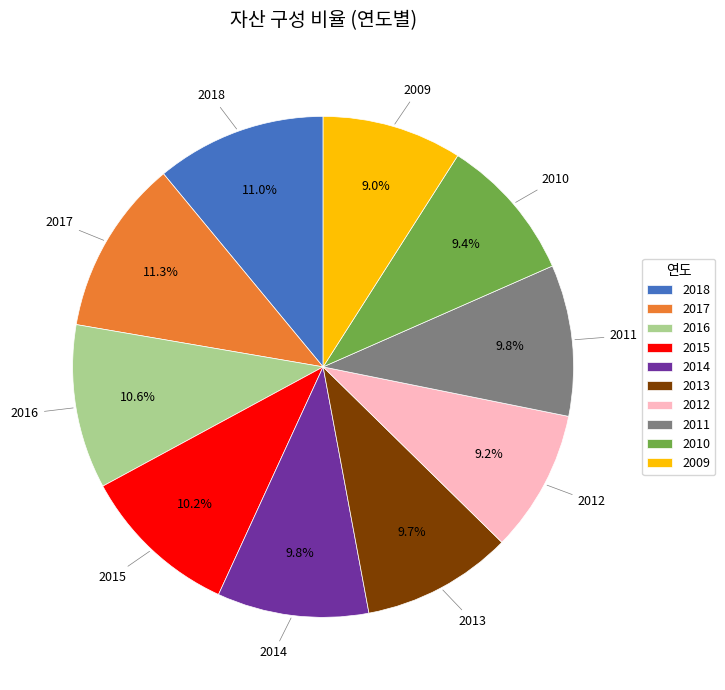

To the nearest percent, what is the average slice percentage?

10%